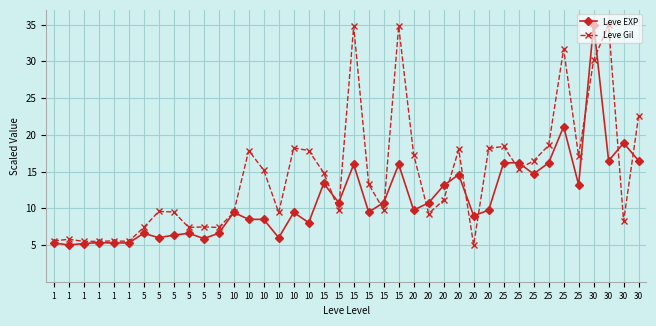

Where does the Leve EXP series first go above 9?

10